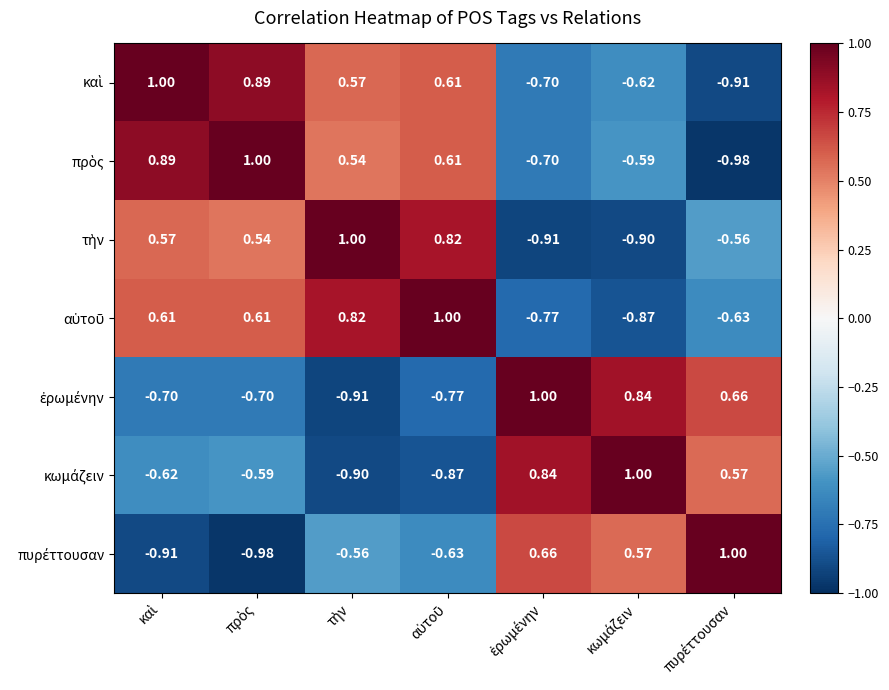

What is the spread (max minus min) of values at πρὸς?

2.0